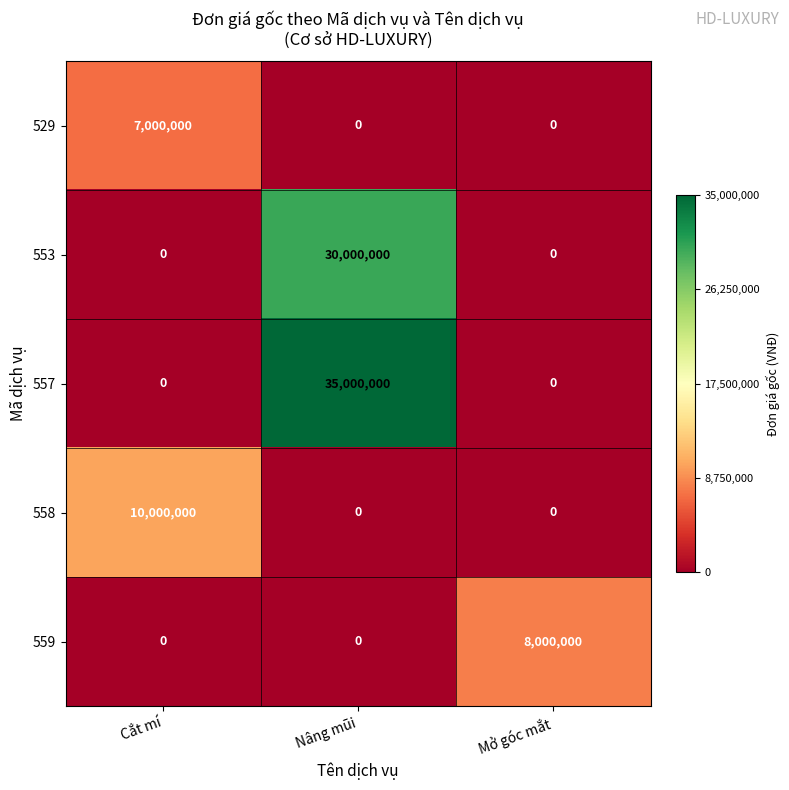

True or false: 559 has a value of 8000000 at Mở góc mắt.

True